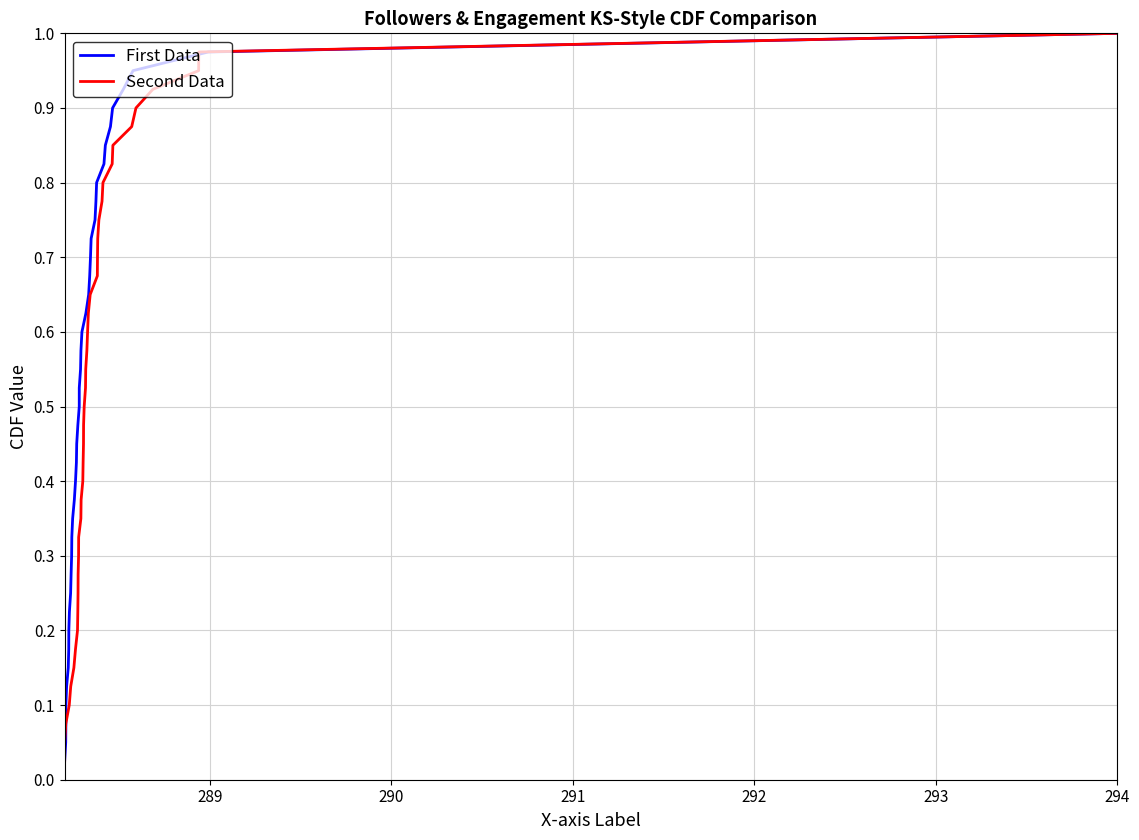

Is the value of First Data at 293 greater than the value of Second Data at 14?

No